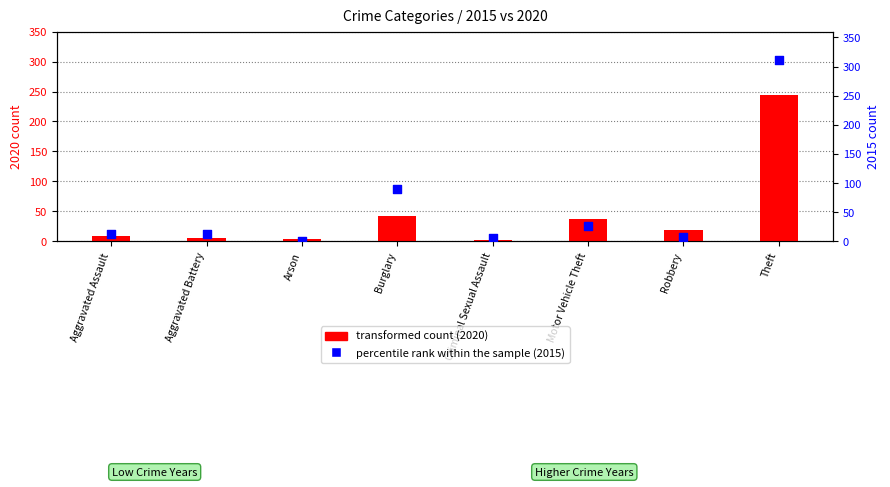

At how many categories does at least one series exceed 213?

1